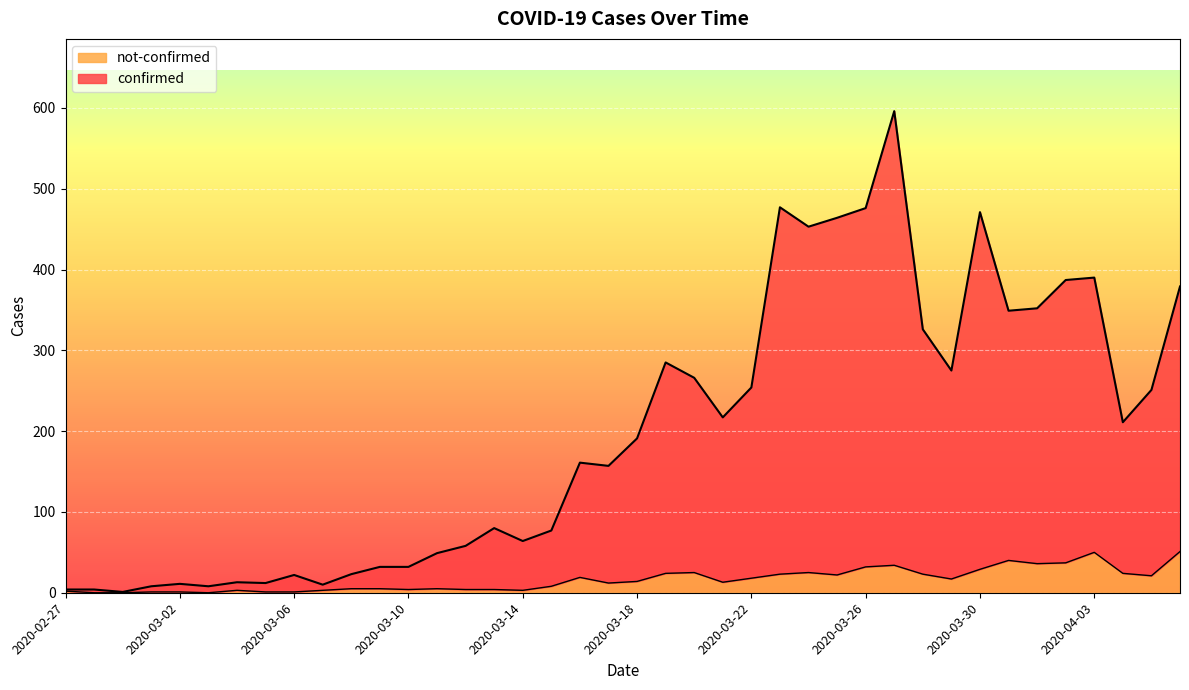

True or false: confirmed and not-confirmed cross at least once.

False